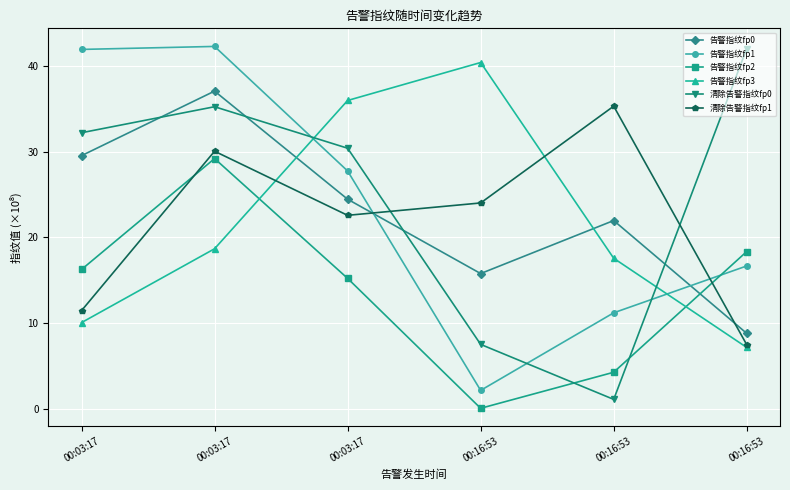

What is the sum of all 告警指纹fp3 values?

129.9